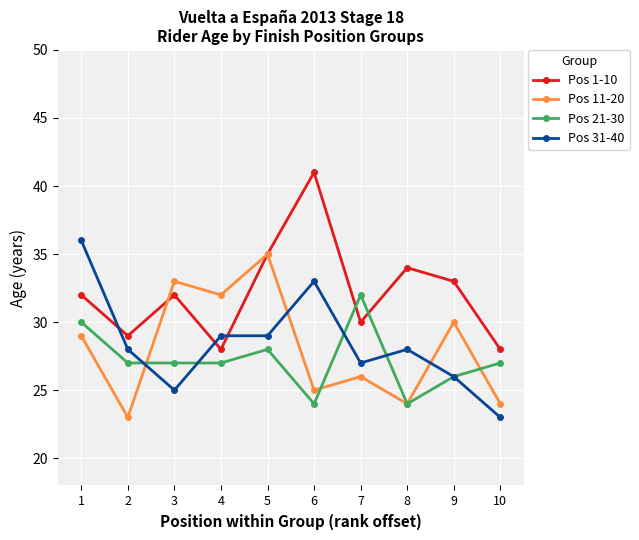

How many categories are shown in the chart?

10